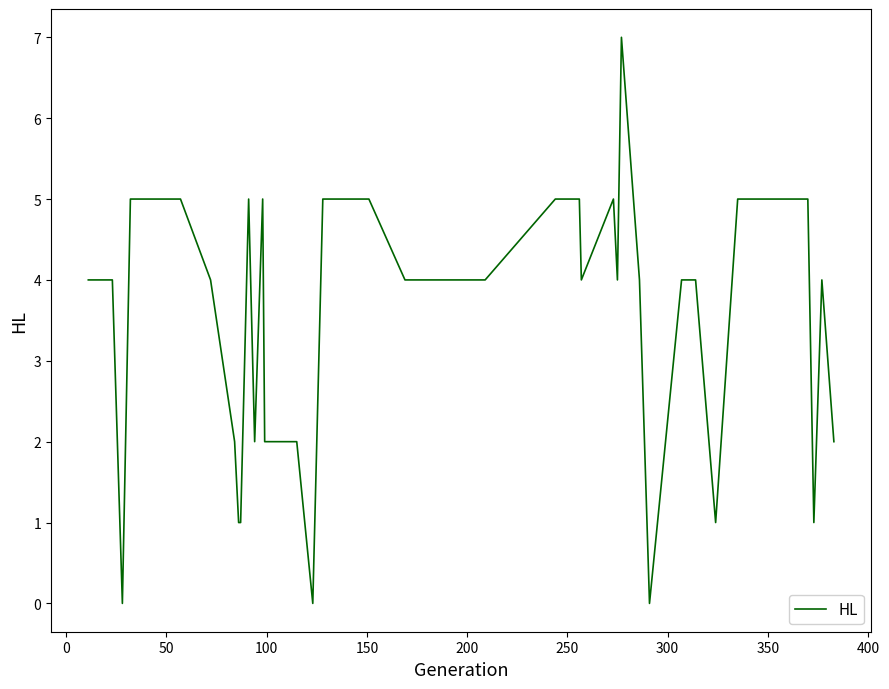

What is the greatest value displayed?

7